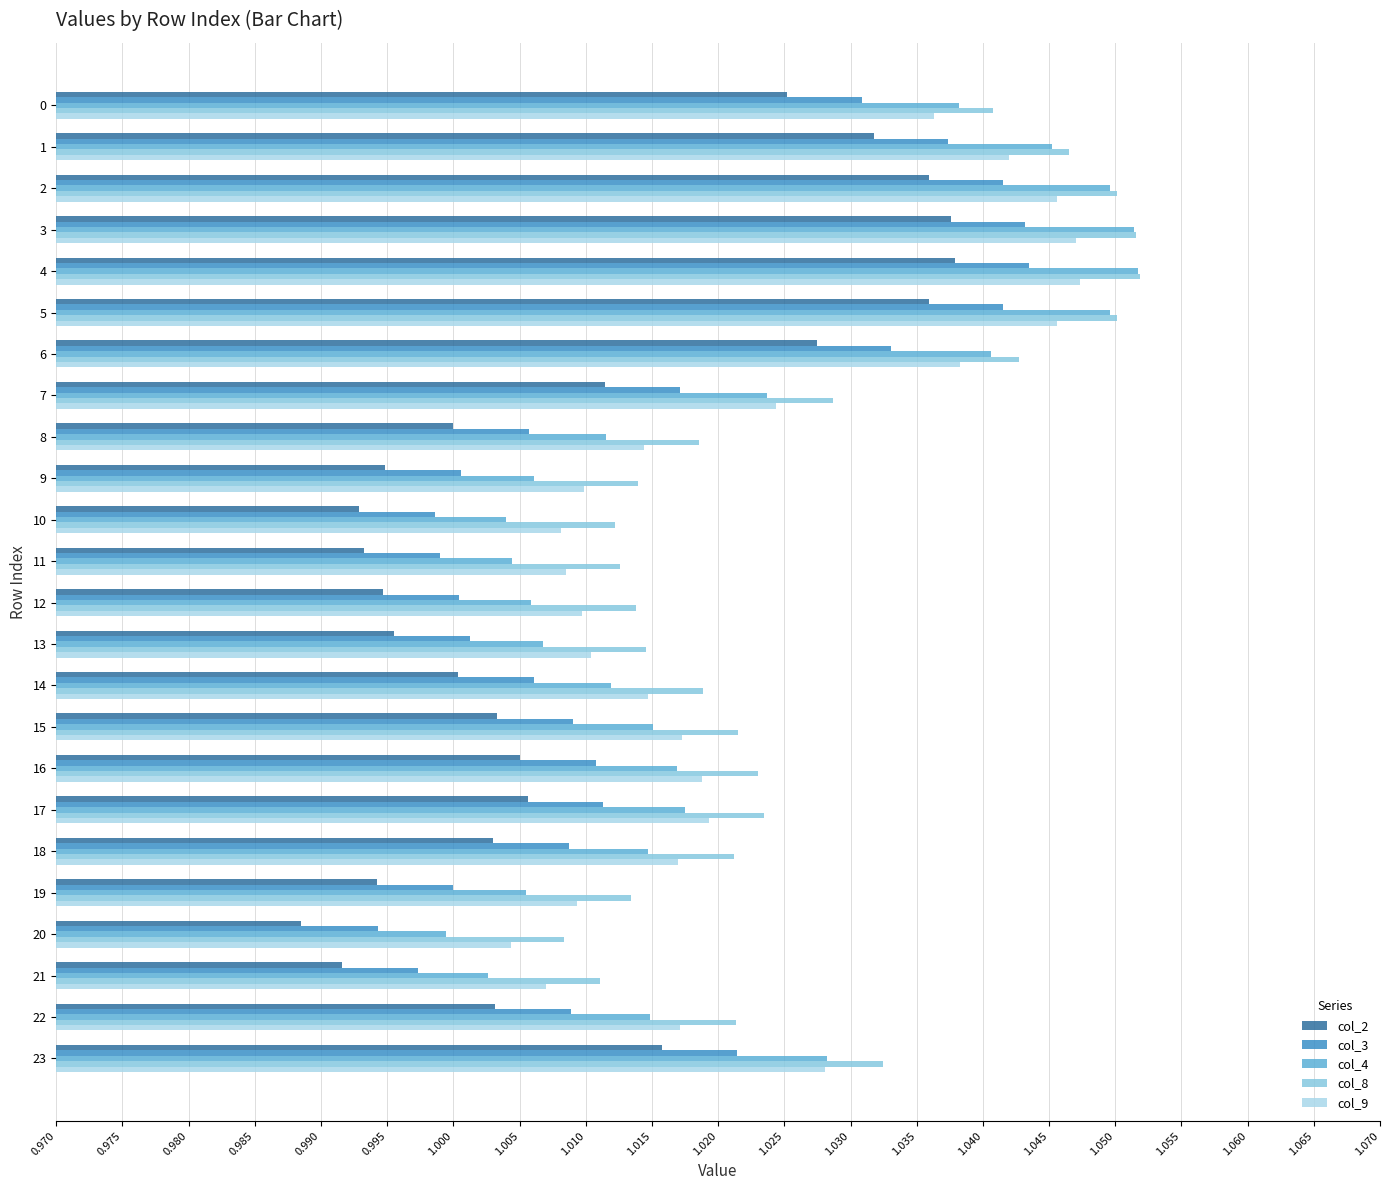

Count the number of categories in the chart.

24